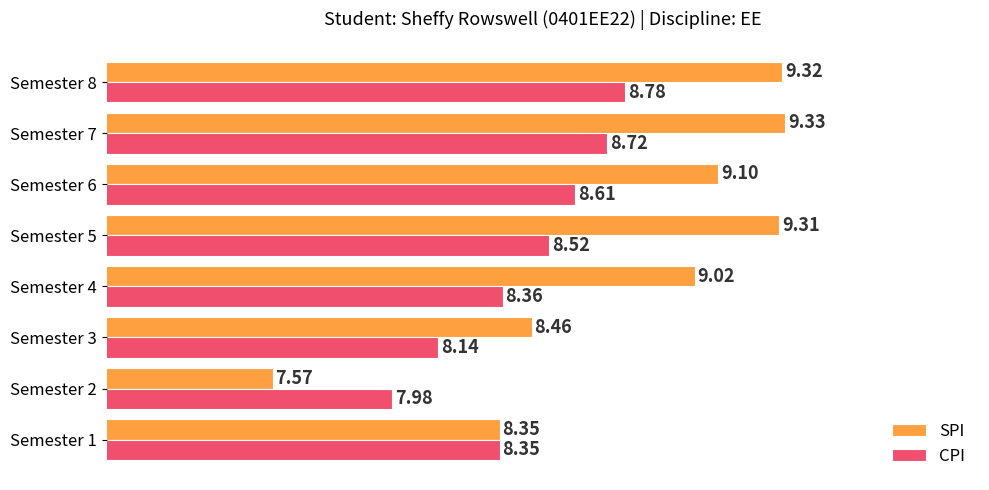

Which series has the largest range (max minus min)?

SPI